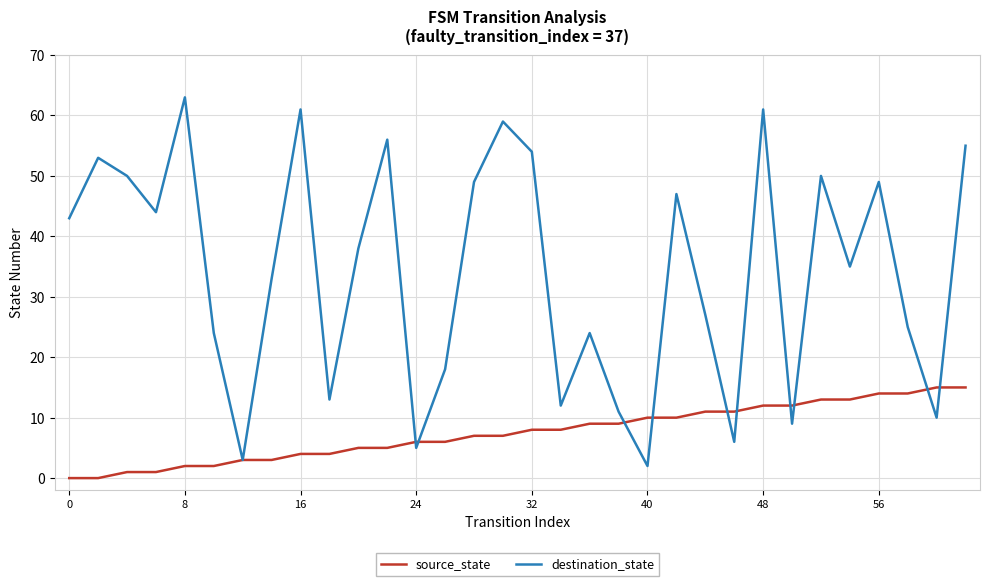

What is the lowest value of the destination_state series?

2